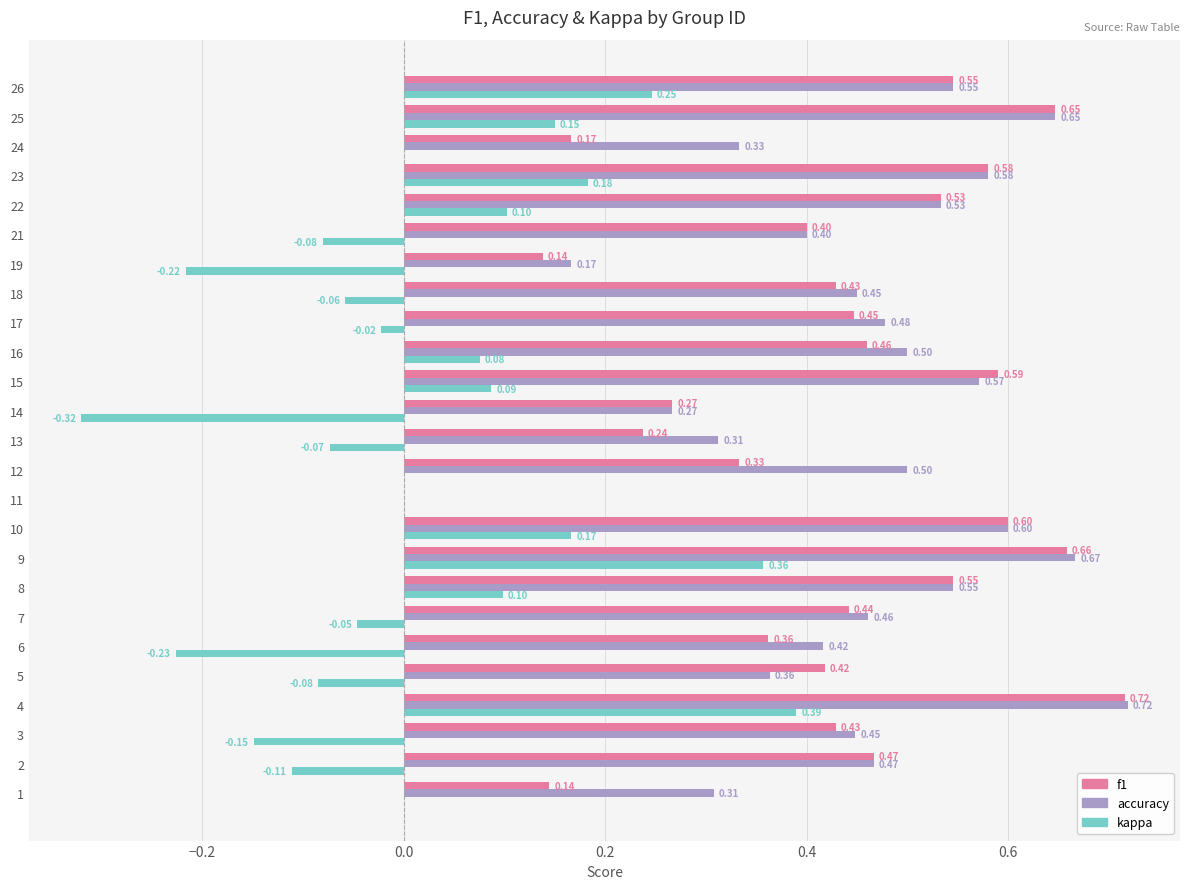

Which series changed the most between 9 and 22?

kappa